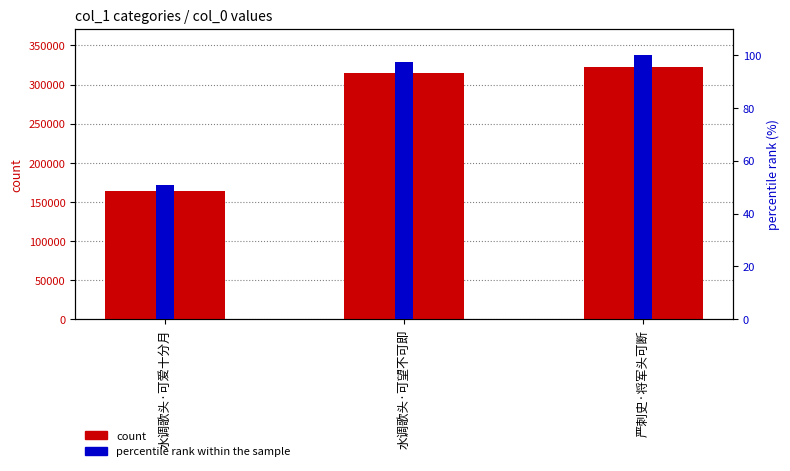

At which category is the sum across all series the highest?

严刺史·将军头可断